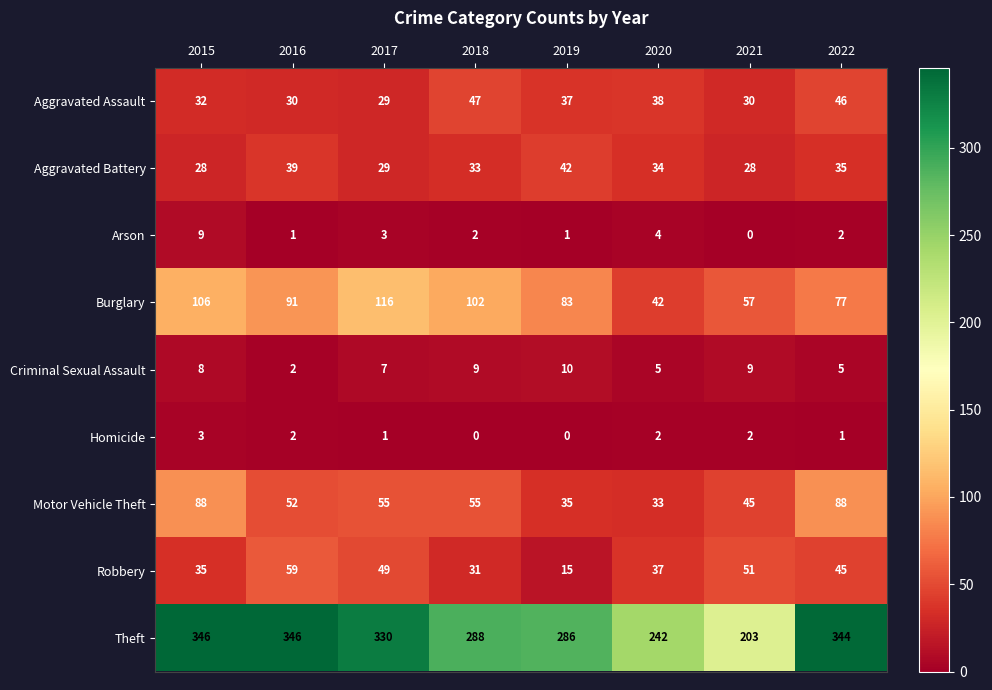

At which category is the sum across all series the highest?

2015